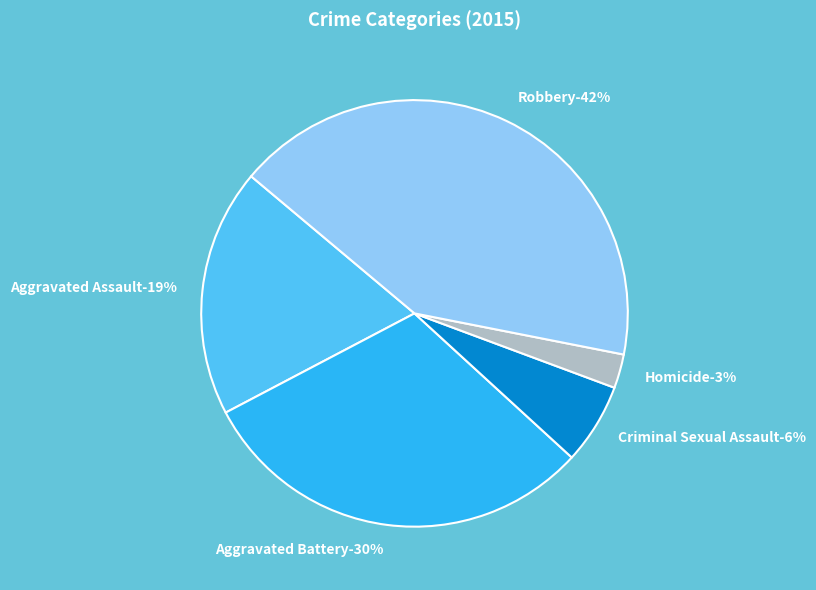

Is Homicide the majority of the pie?

No